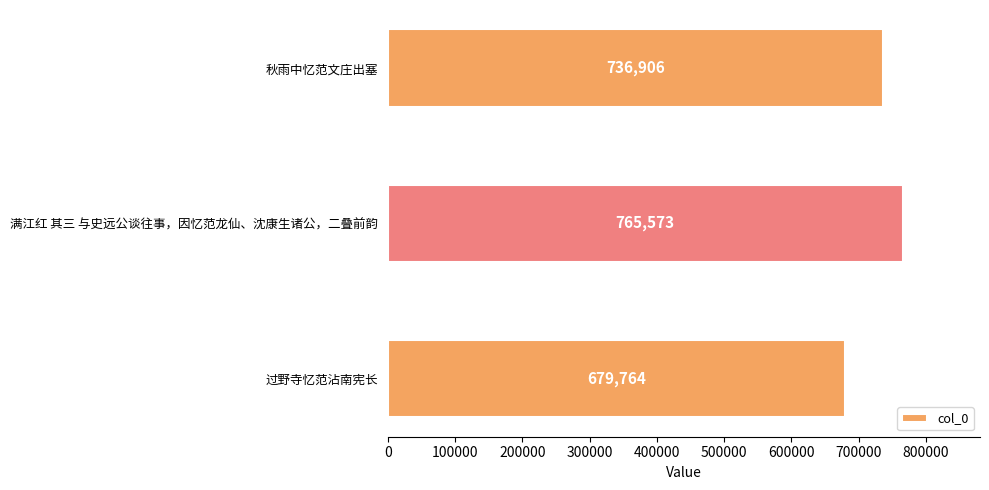

What is the ratio of the value at 满江红 其三 与史远公谈往事，因忆范龙仙、沈康生诸公，二叠前韵 to the value at 秋雨中忆范文庄出塞?

1.0